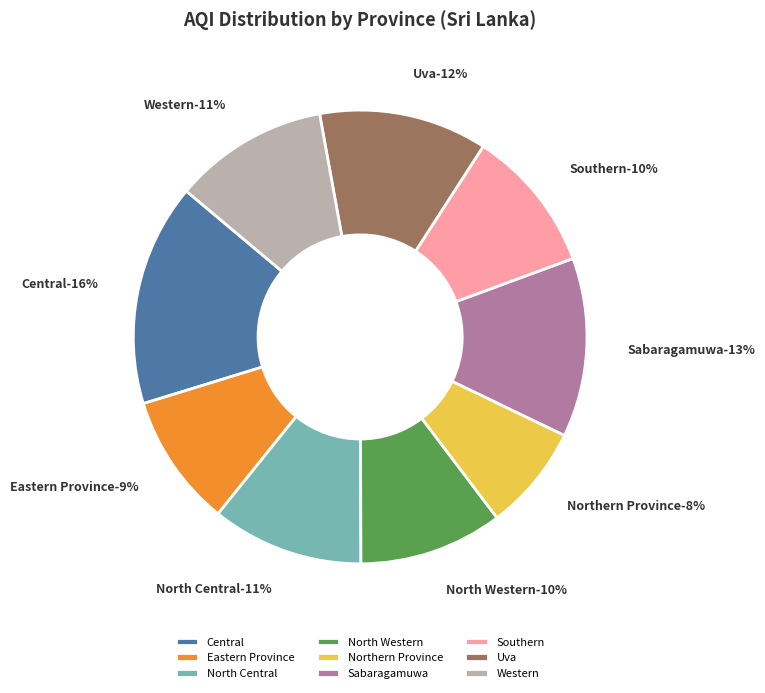

How many segments does this pie chart have?

9